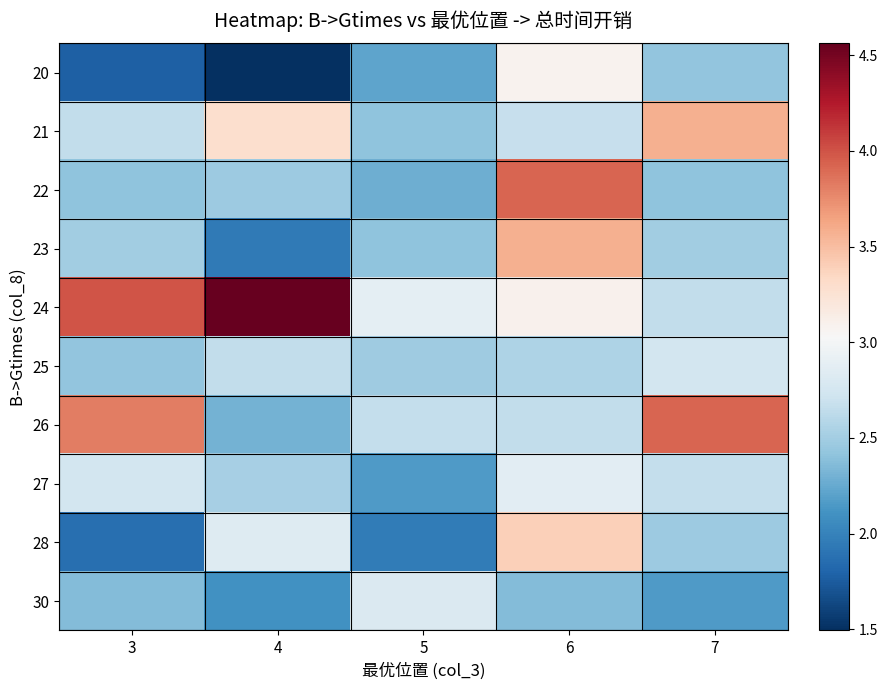

Count the number of categories in the chart.

5